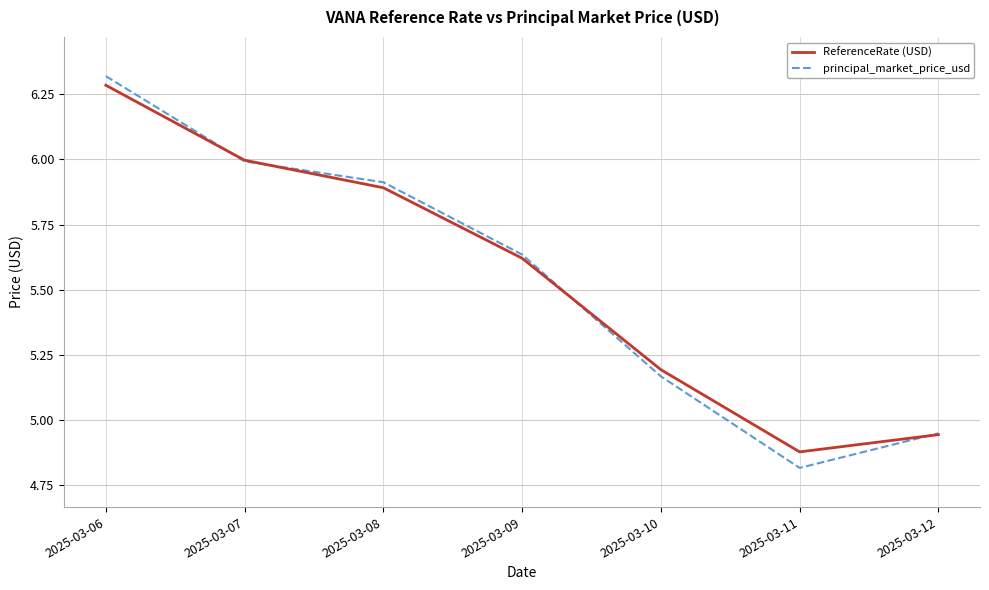

What are all the series names shown in the legend?

ReferenceRate (USD), principal_market_price_usd